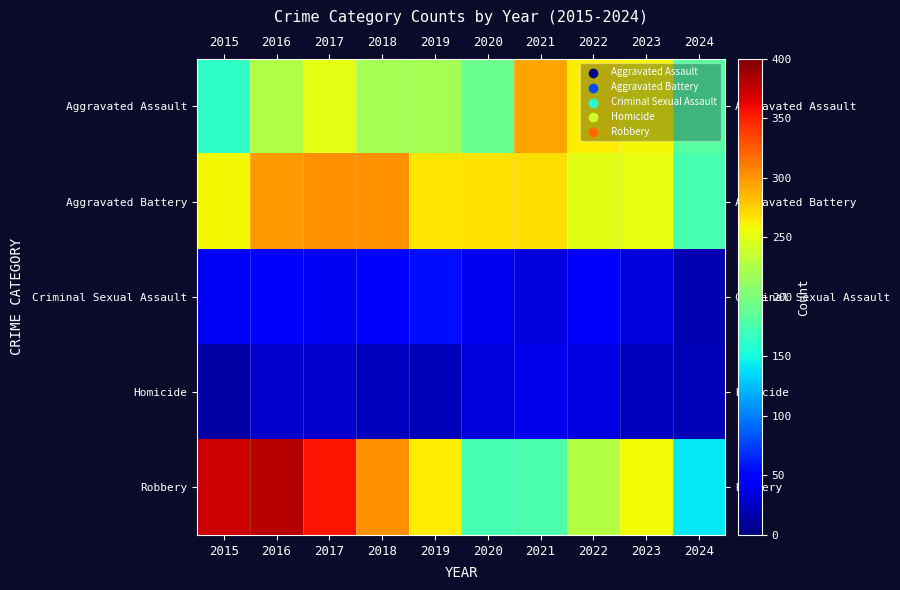

How many series are shown in this chart?

5